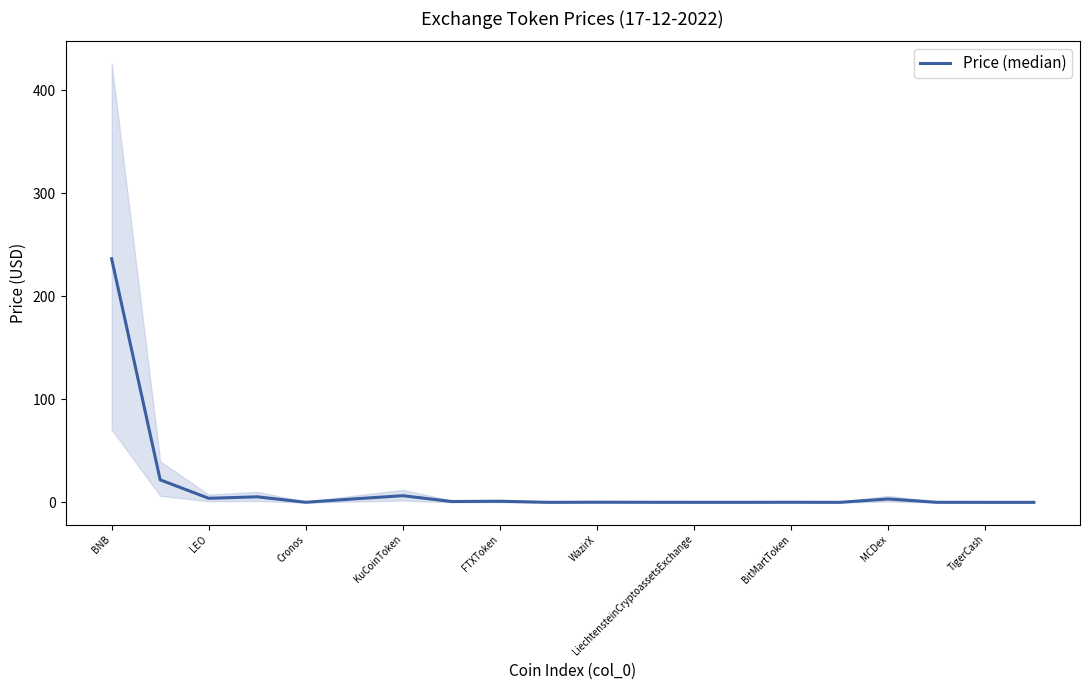

What is the difference between the maximum and minimum values?

236.5